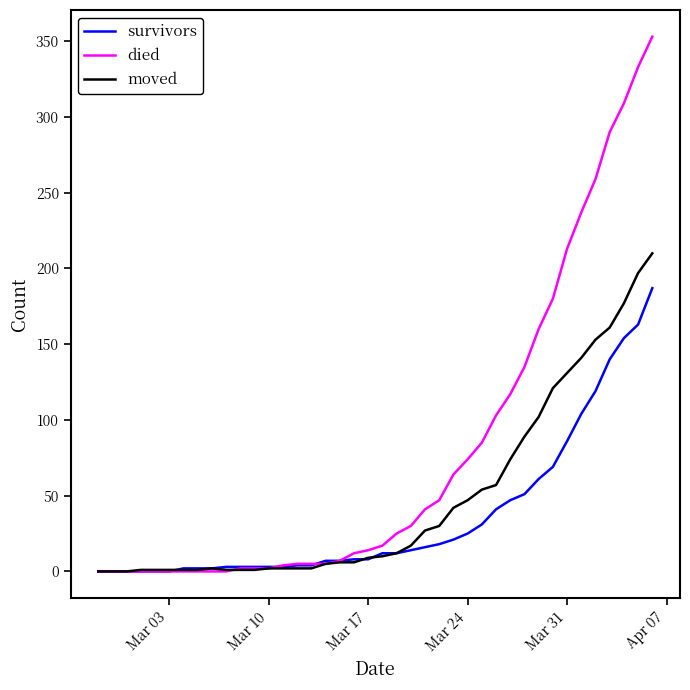

List the series in order of their overall mean, lowest first.

survivors, moved, died